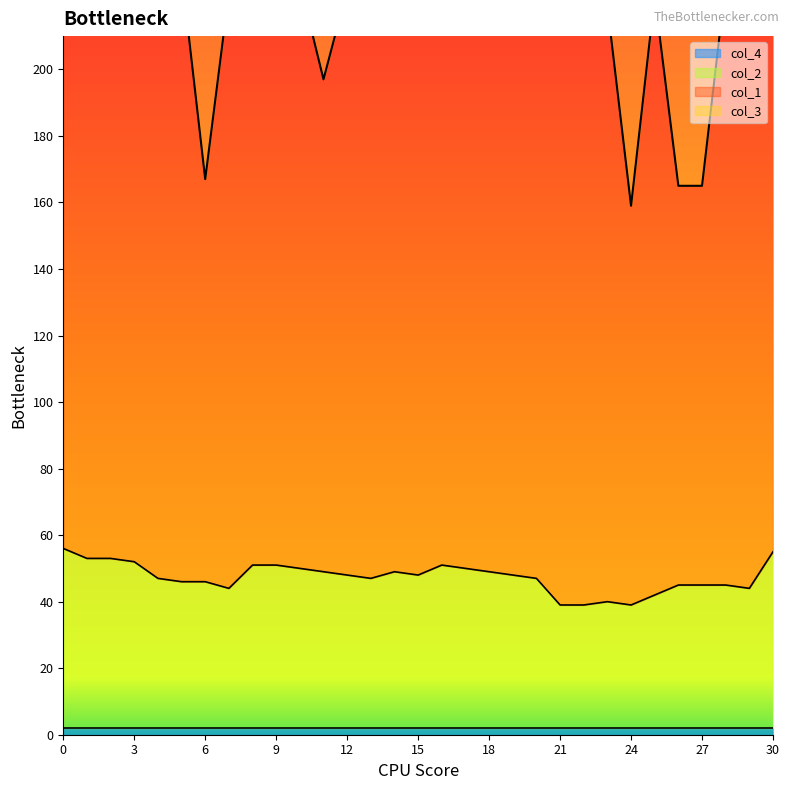

True or false: col_2 and col_1 intersect in this chart.

False